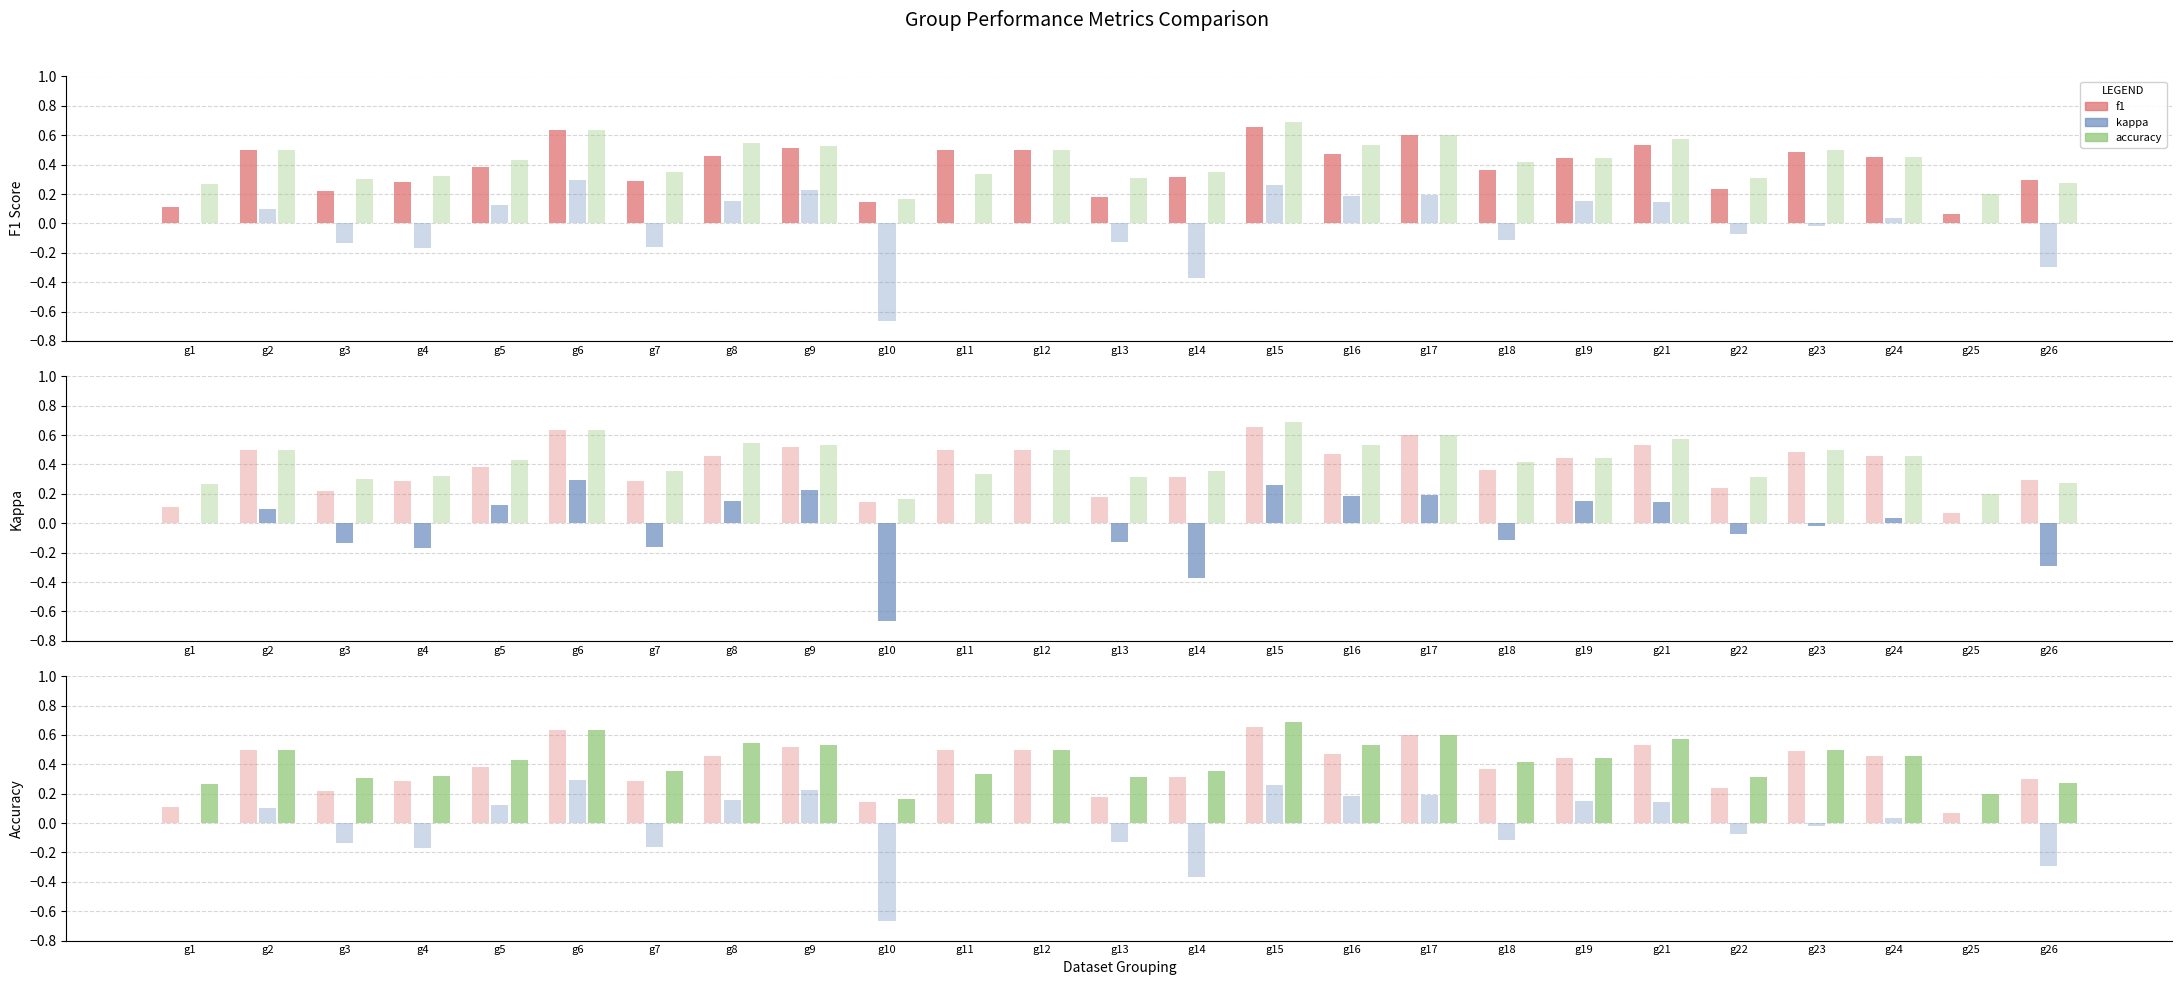

What are all the series names shown in the legend?

f1, kappa, accuracy